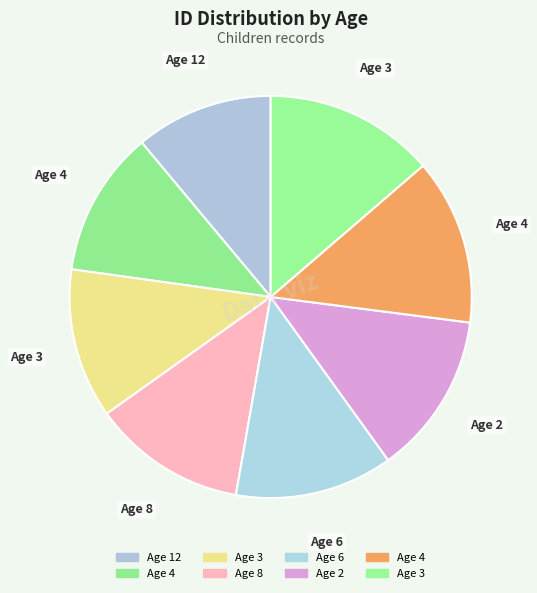

Rank the categories by value from highest to lowest.

3, 4, 2, 6, 8, 3, 4, 12